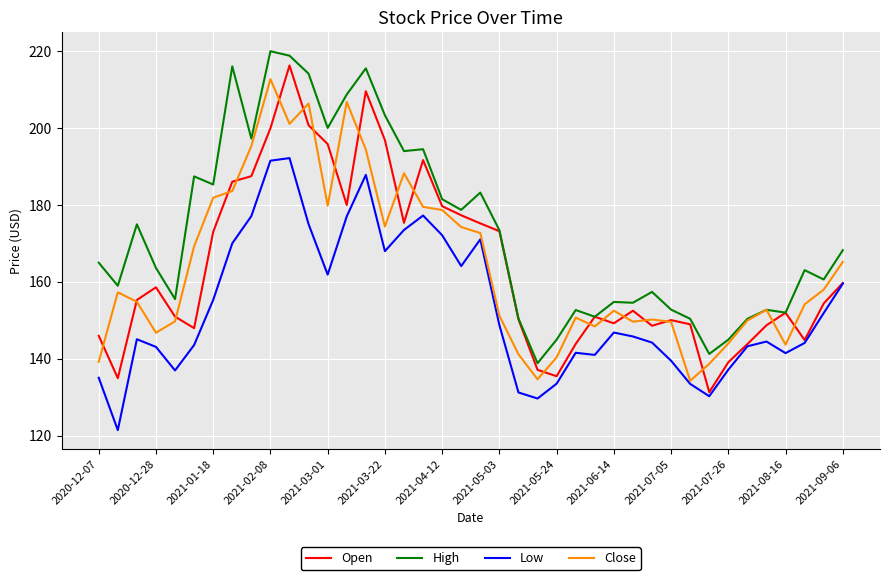

How many lines are shown in the chart?

4